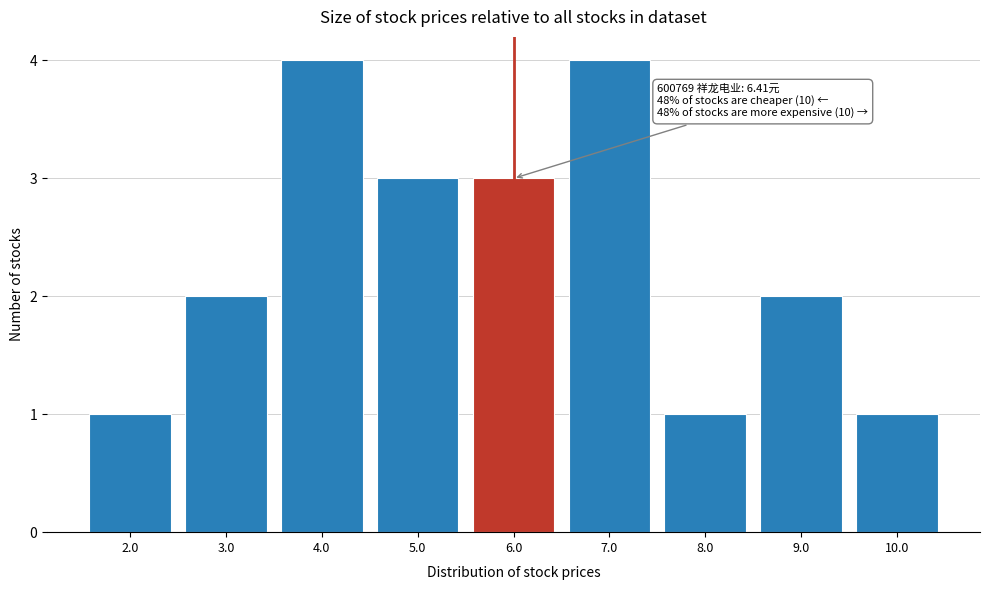

Reading left to right, transcribe all the data shown in this chart.

1	2	4	3	3	4	1	2	1